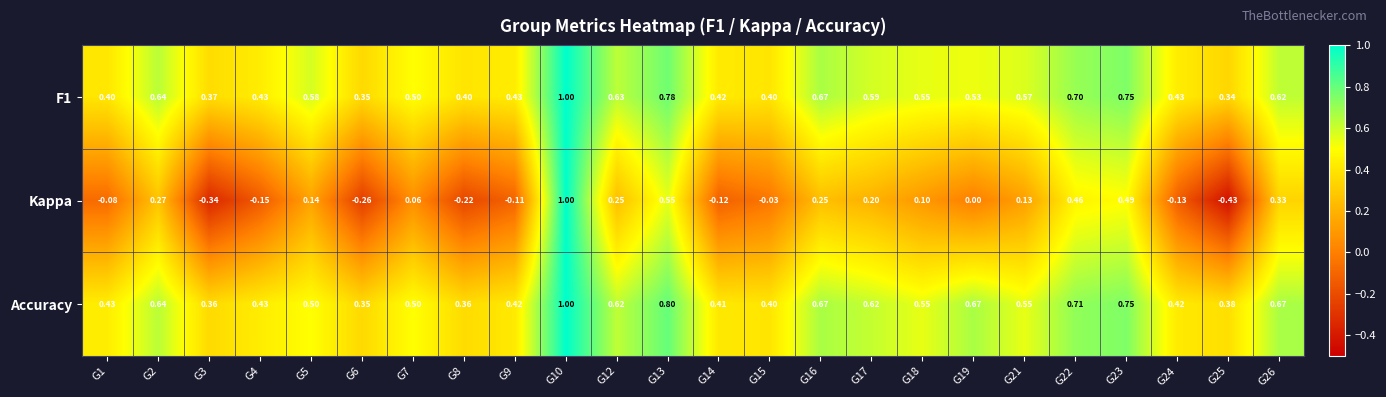

Which series changed the most between G9 and G26?

Kappa